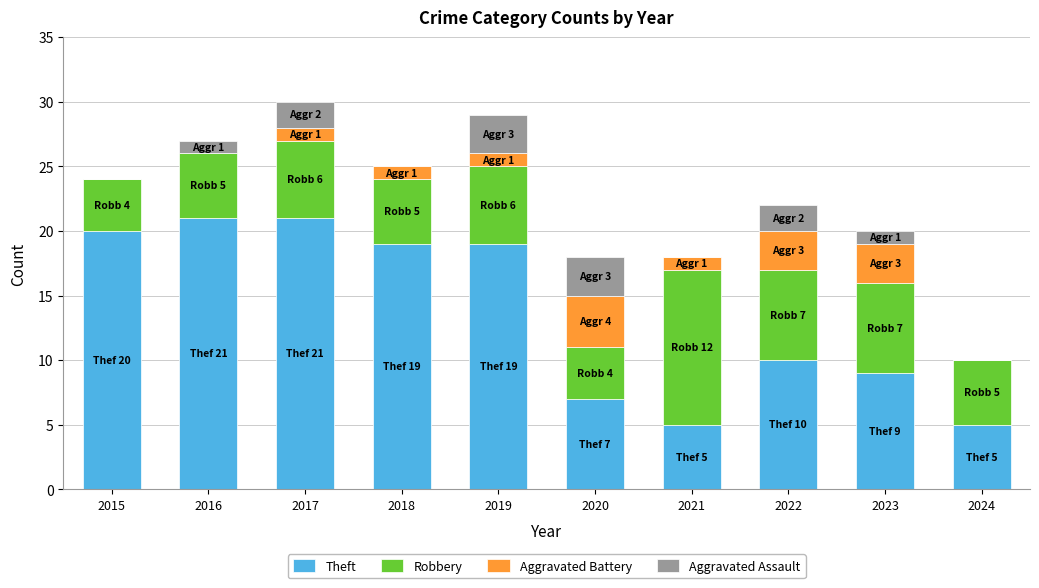

What is the total value across all series at 2017?

30